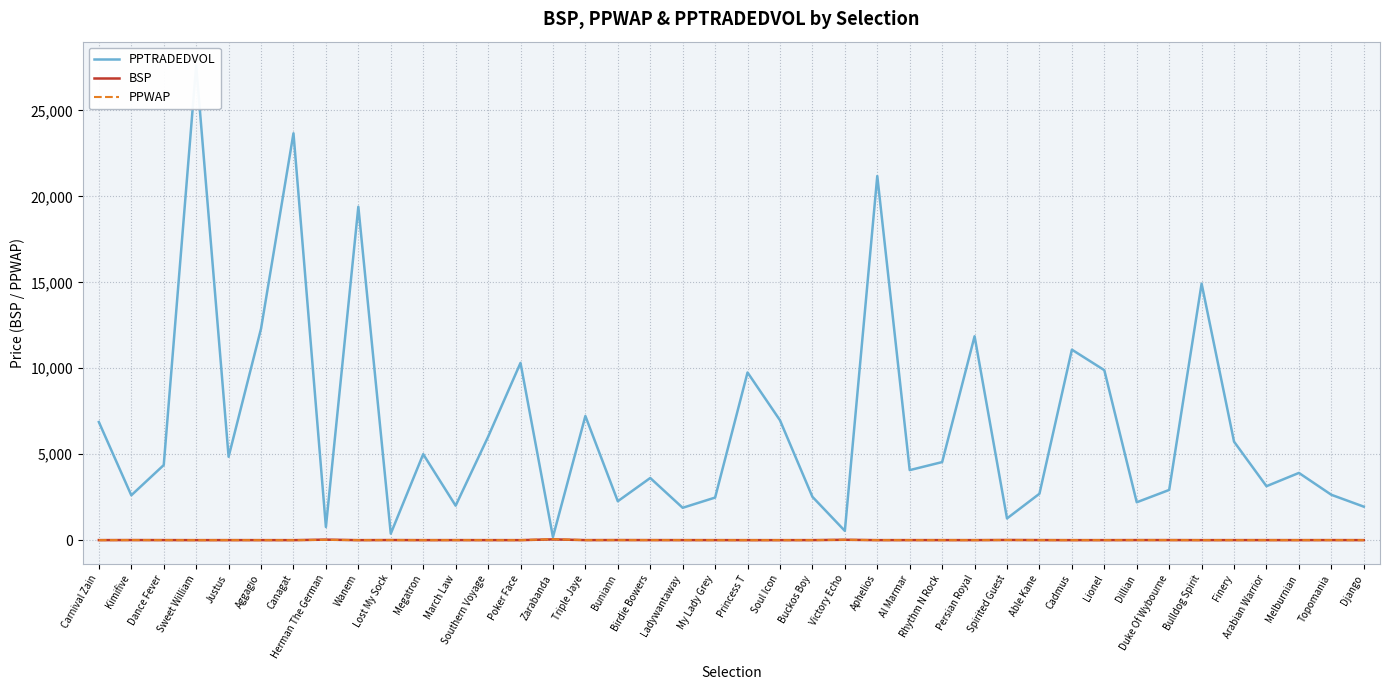

At which label does BSP reach its peak?

Zarabanda